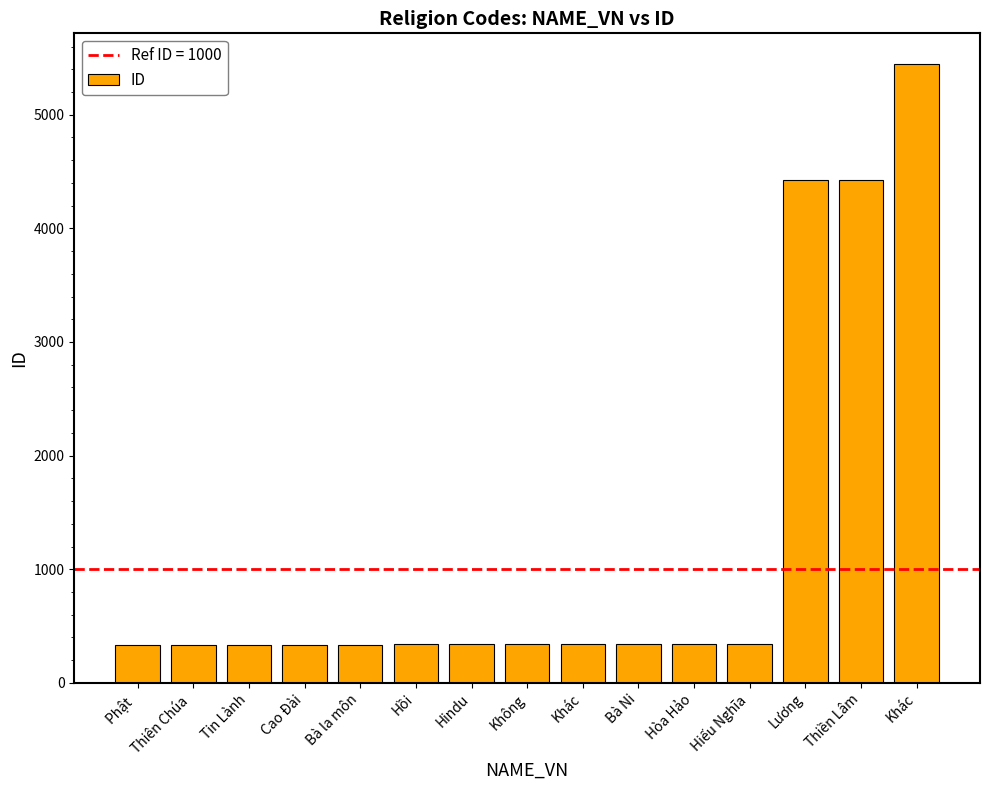

How many bars are there in total?

15